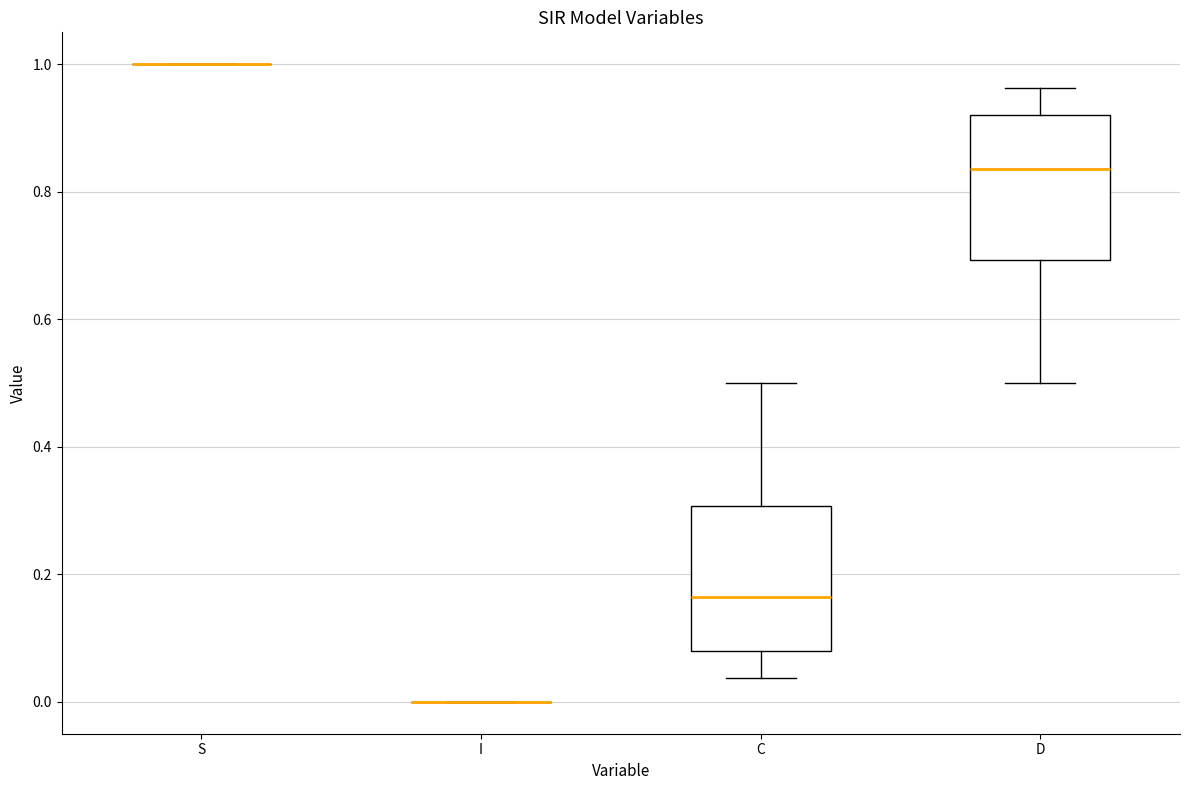

Reading left to right, transcribe this box plot: for each box, give where its median line is, the range the box spans, and where its two whiskers end, as read against the y-axis. The values are not printed on the chart, so give them approximately, as read against the axis.

S: box collapsed to a line at 1.00, whiskers 1.00 to 1.00
I: box collapsed to a line at 0.00, whiskers 0.00 to 0.00
C: median 0.16, box 0.08 to 0.30, whiskers 0.04 to 0.50
D: median 0.84, box 0.70 to 0.92, whiskers 0.50 to 0.96